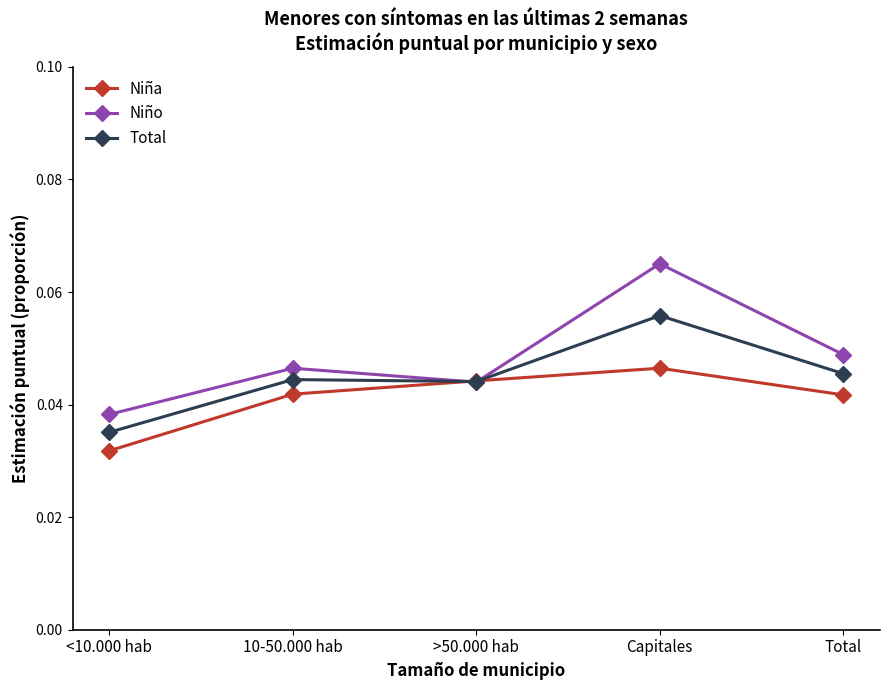

Where do Total and Niña first cross each other?

10-50.000 hab and >50.000 hab